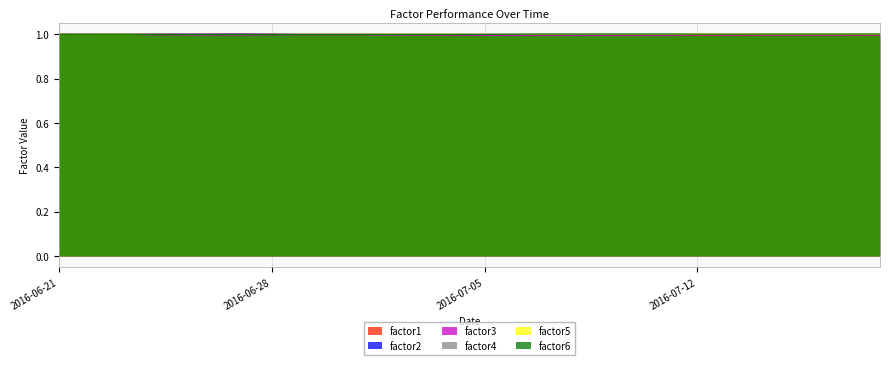

Which label corresponds to the smallest value in the chart?

2016-07-08